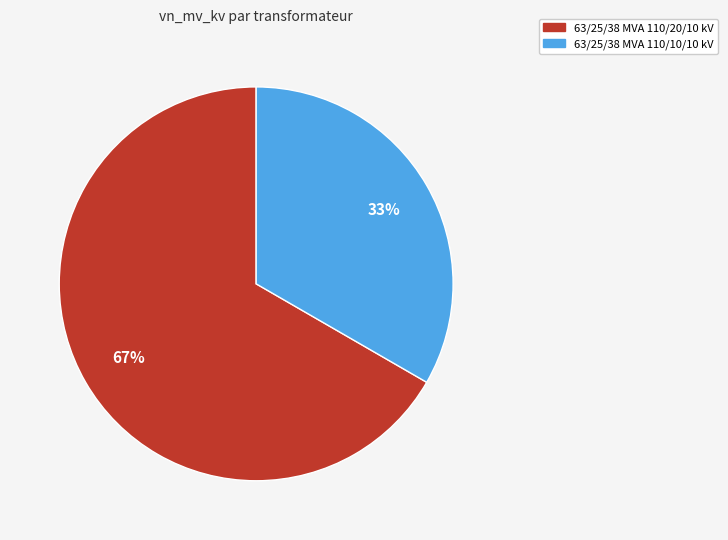

Which slice is the largest?

63/25/38 MVA 110/20/10 kV